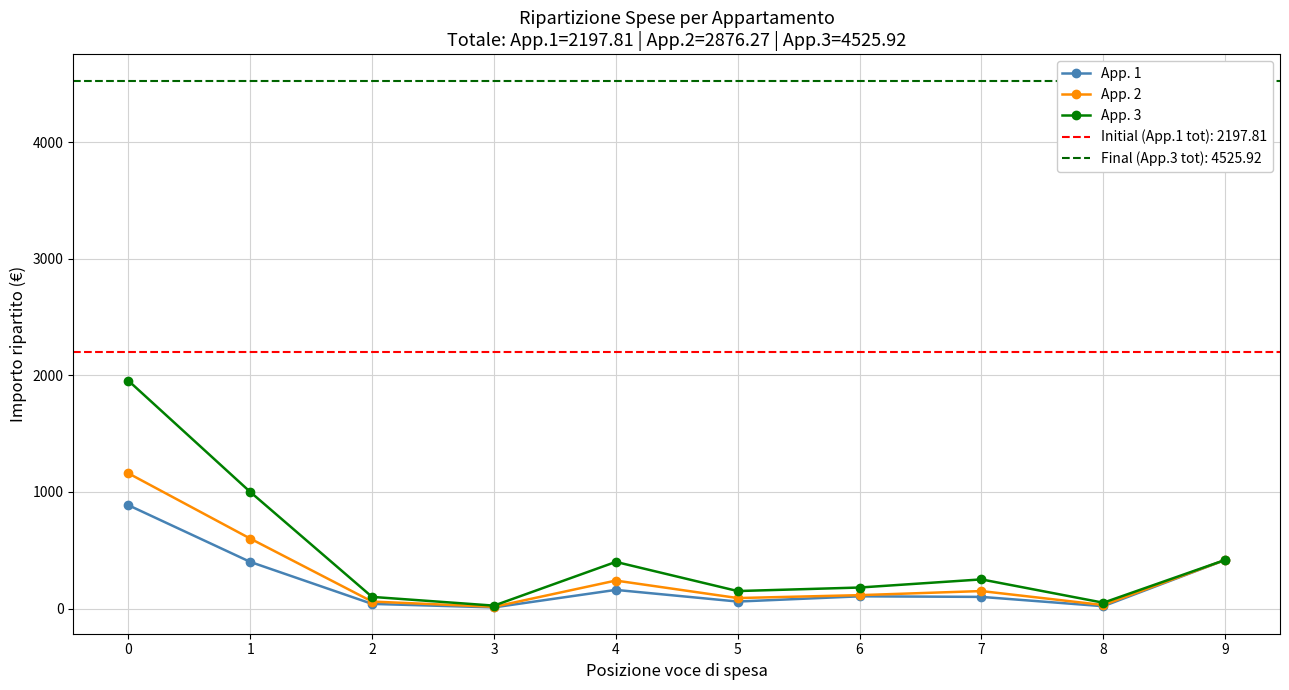

How many series are shown in this chart?

3